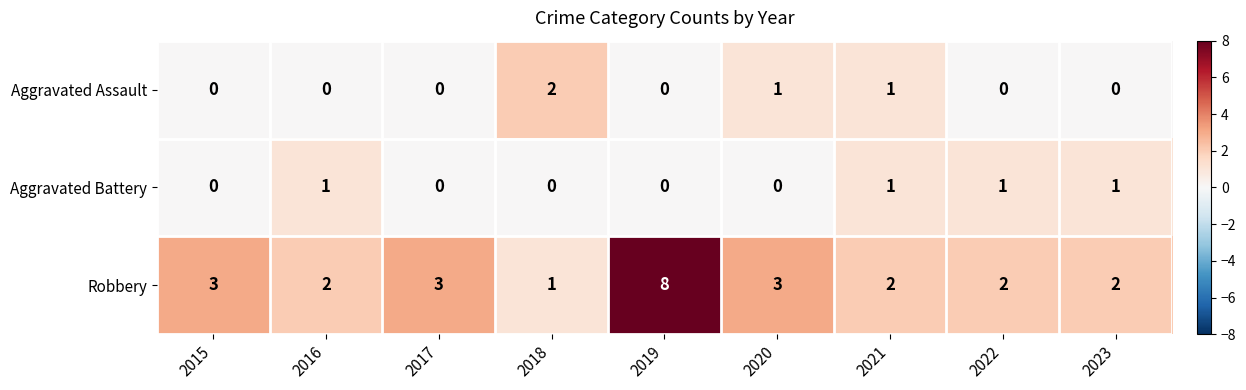

Reading right to left, what are all the values shown in this chart?

Aggravated Assault: 0	0	1	1	0	2	0	0	0
Aggravated Battery: 1	1	1	0	0	0	0	1	0
Robbery: 2	2	2	3	8	1	3	2	3